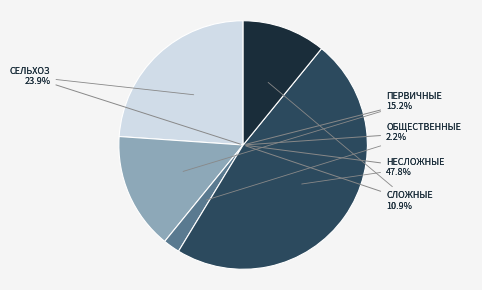

What portion of the pie excludes Общественные блага?

97.8%